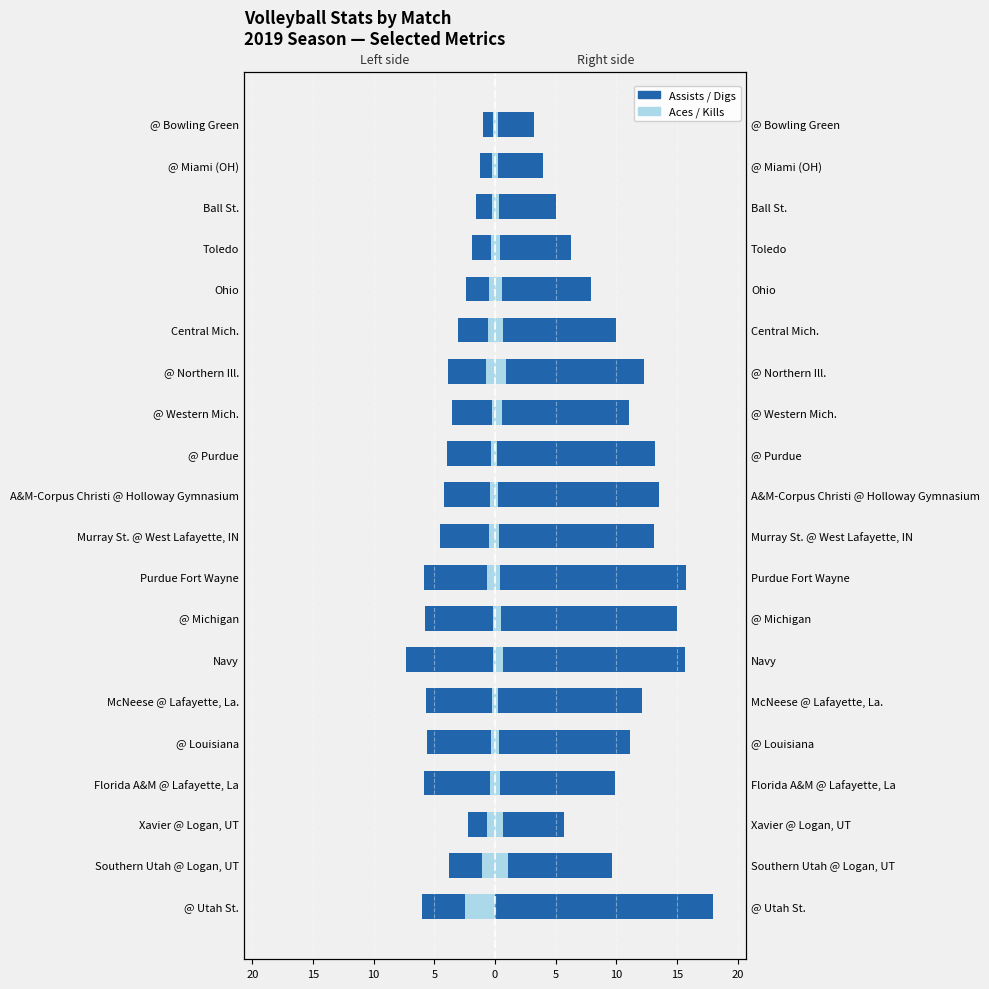

How many data points in Assists (right) are less than 11?

9